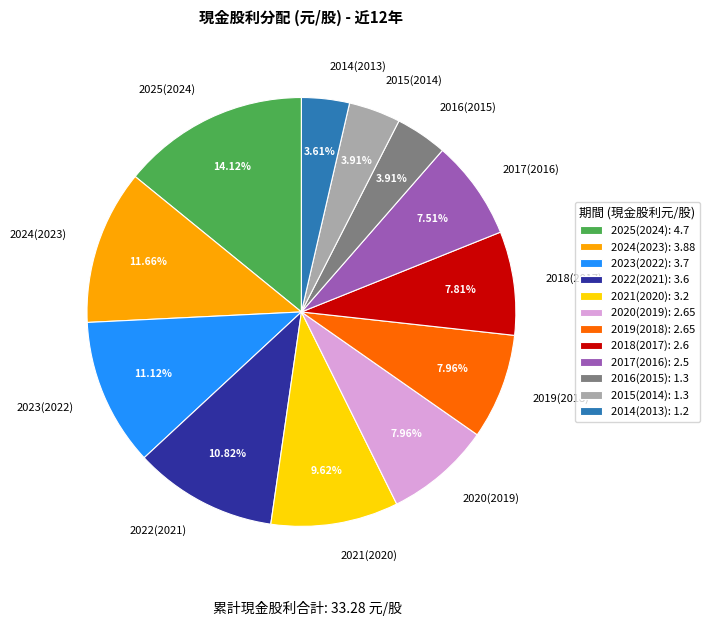

Does 2023(2022) account for over 50% of the chart?

No